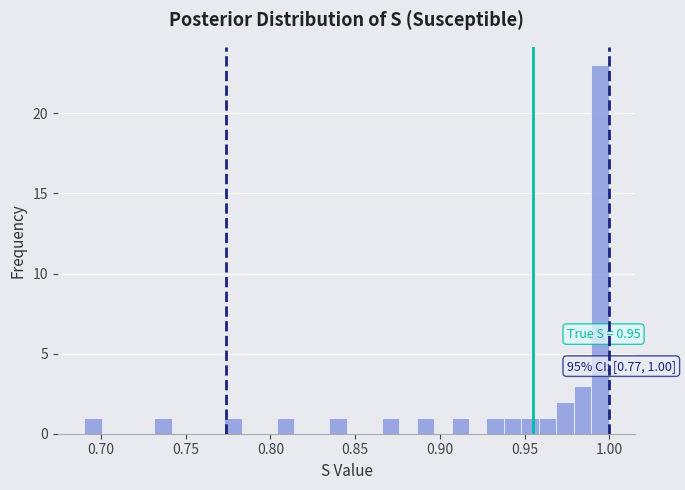

Read against the x-axis, roughly where is the centre of the tallest bar?

0.995